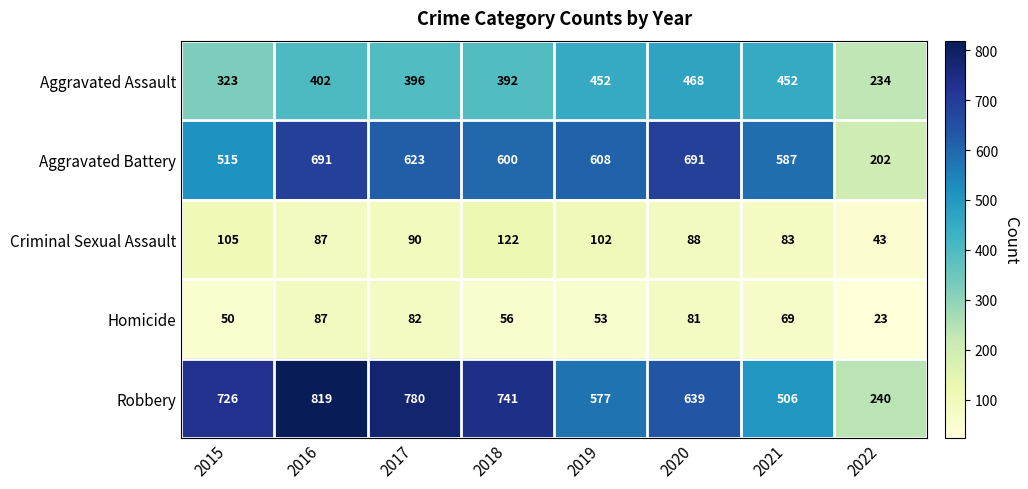

Between 2017 and 2019, which series saw the biggest shift?

Robbery